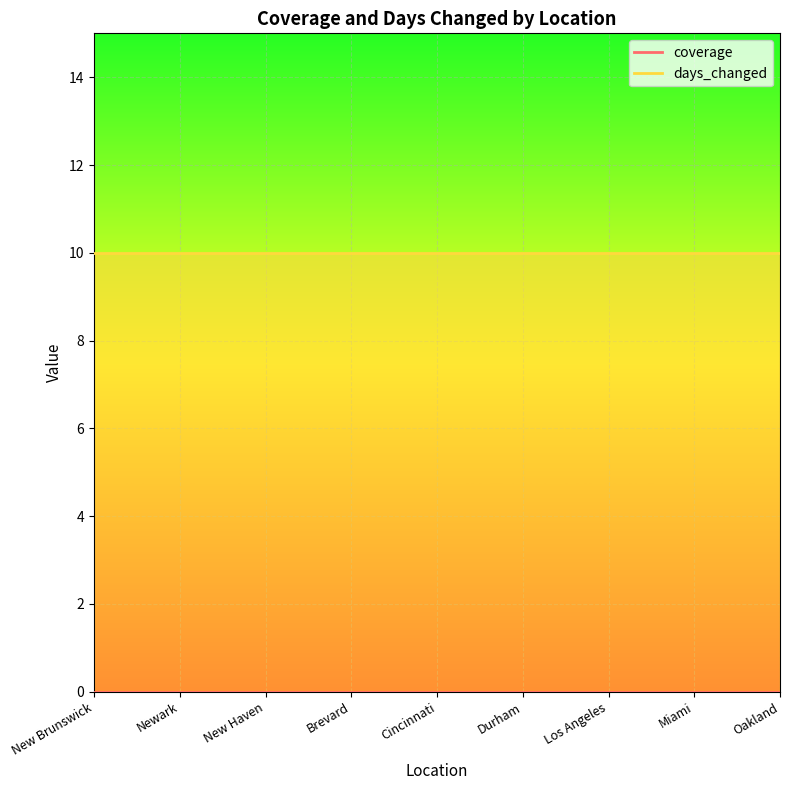

Where is coverage nearest to the value 0?

New Brunswick